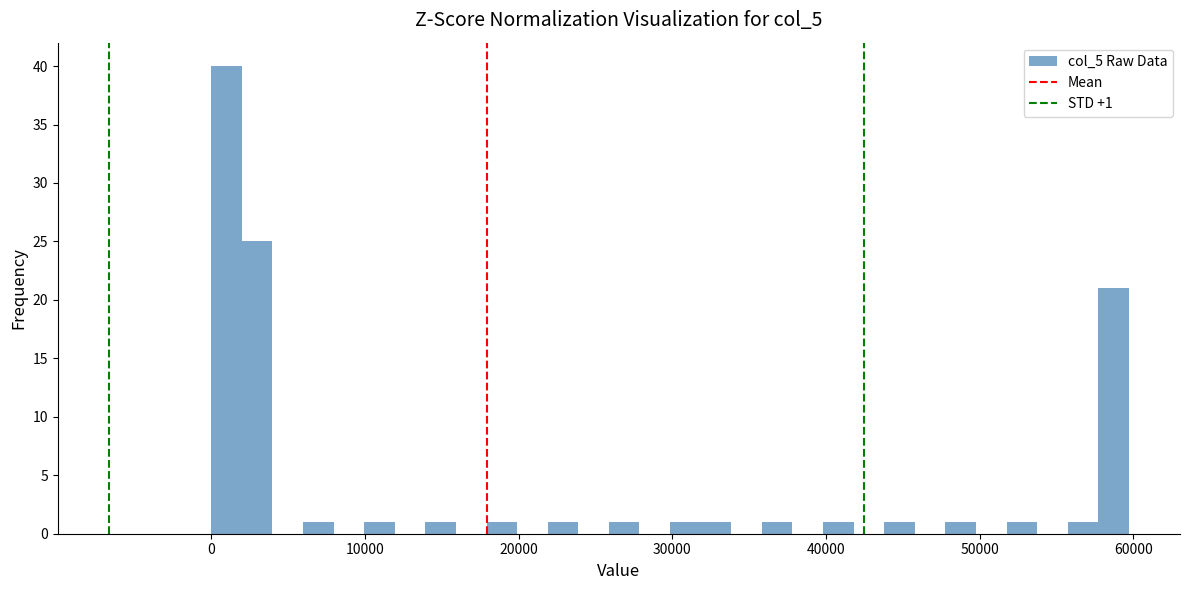

Read against the x-axis, roughly where is the centre of the tallest bar?

1000